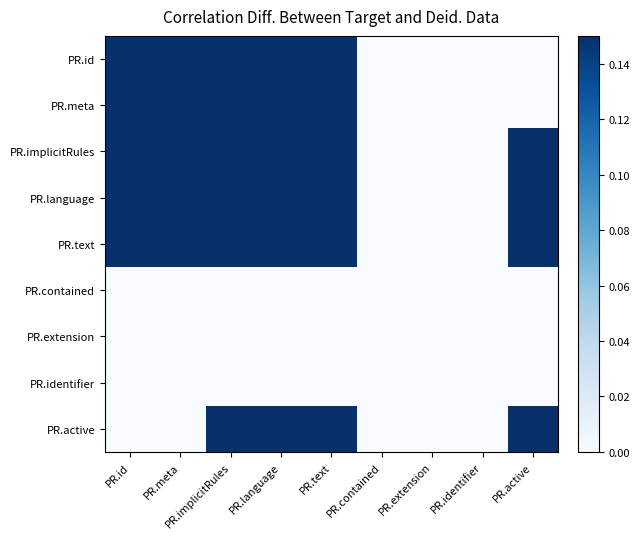

How many categories are shown in the chart?

9